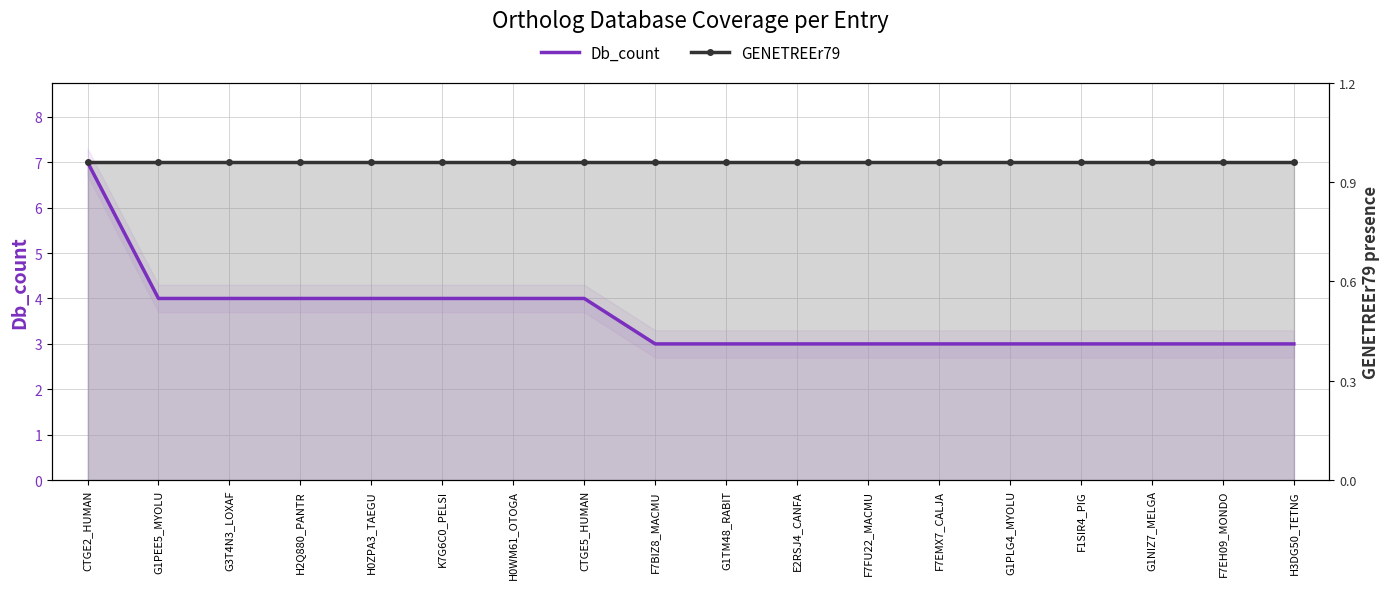

At which category does the chart reach its peak across all series?

CTGE2_HUMAN